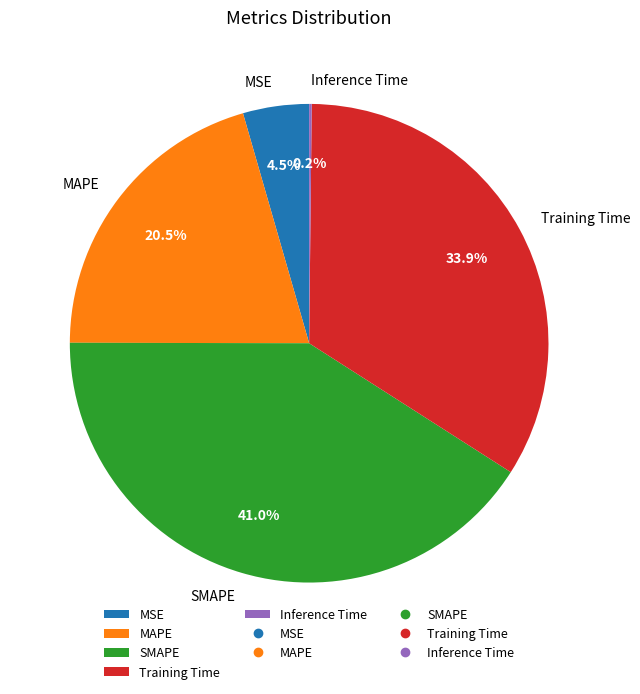

How much of the chart is everything except SMAPE?

59.0%